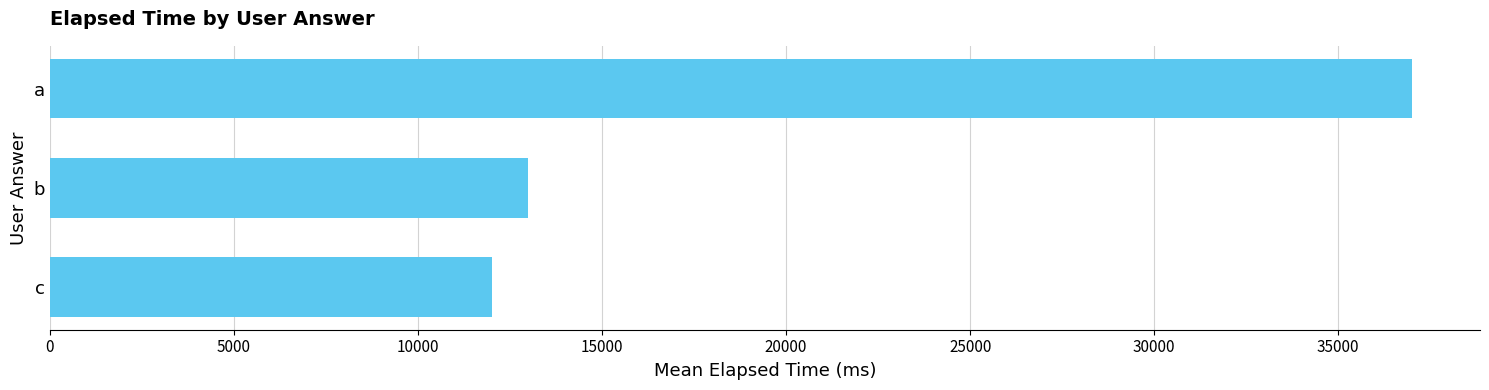

At which category does the chart reach its minimum across all series?

c